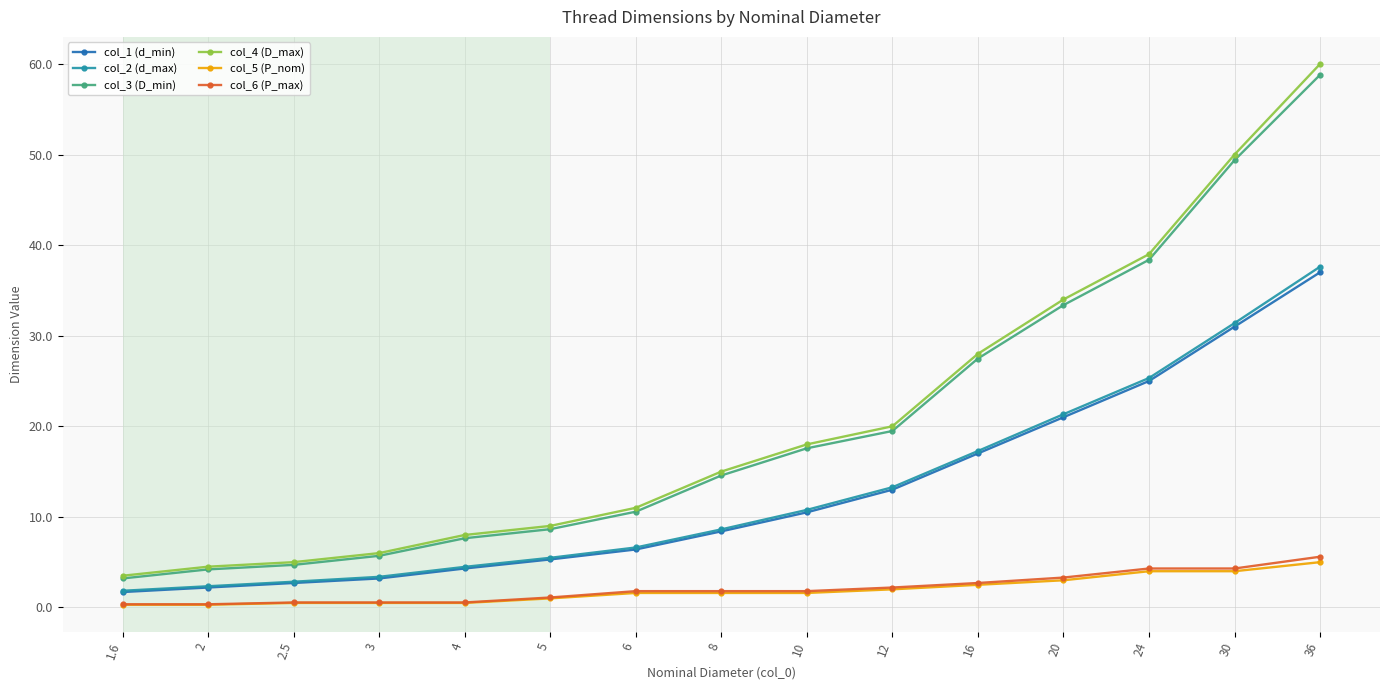

True or false: col_6 (P_max) and col_2 (d_max) cross at least once.

False